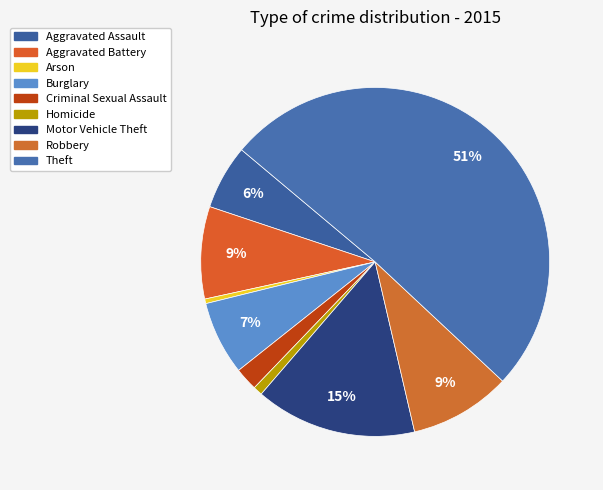

Count the number of slices in the pie.

9